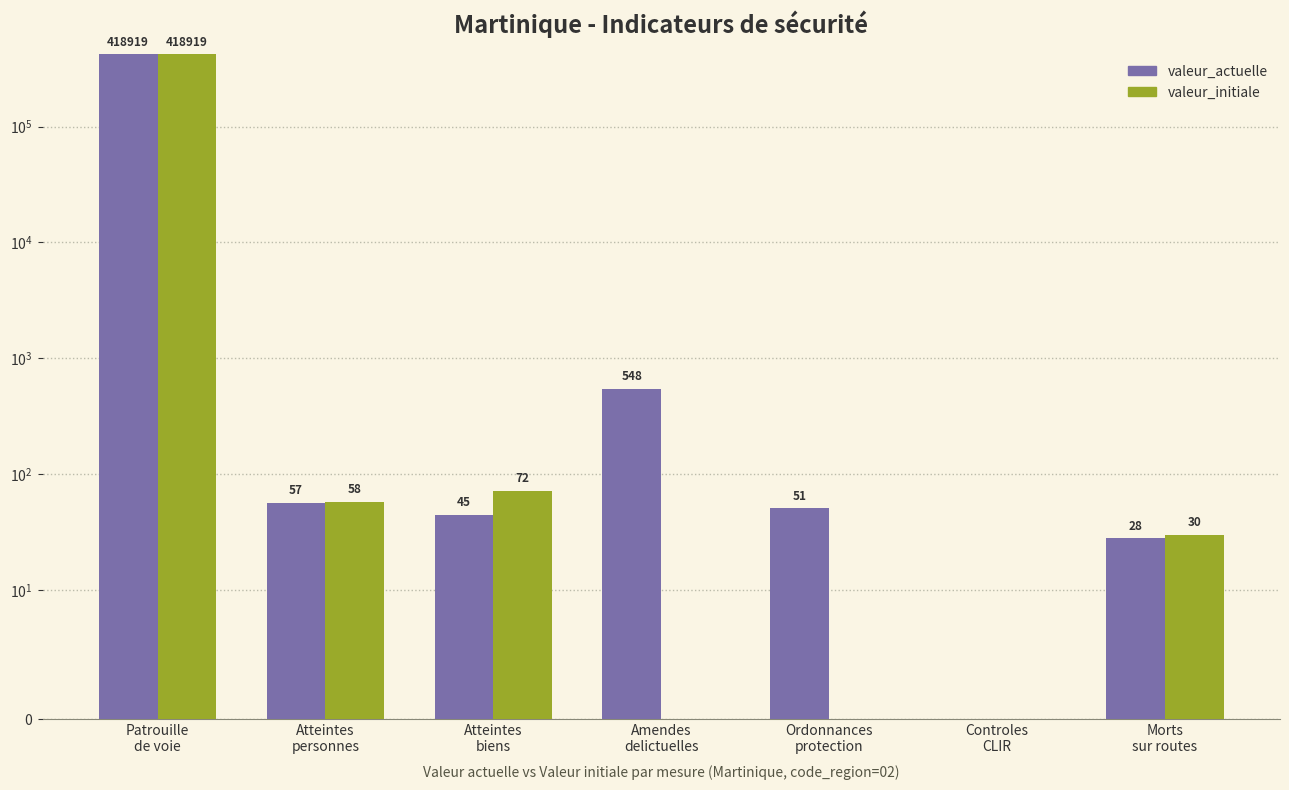

Is the value of valeur_initiale at Morts
sur routes greater than the value of valeur_actuelle at Amendes
delictuelles?

No